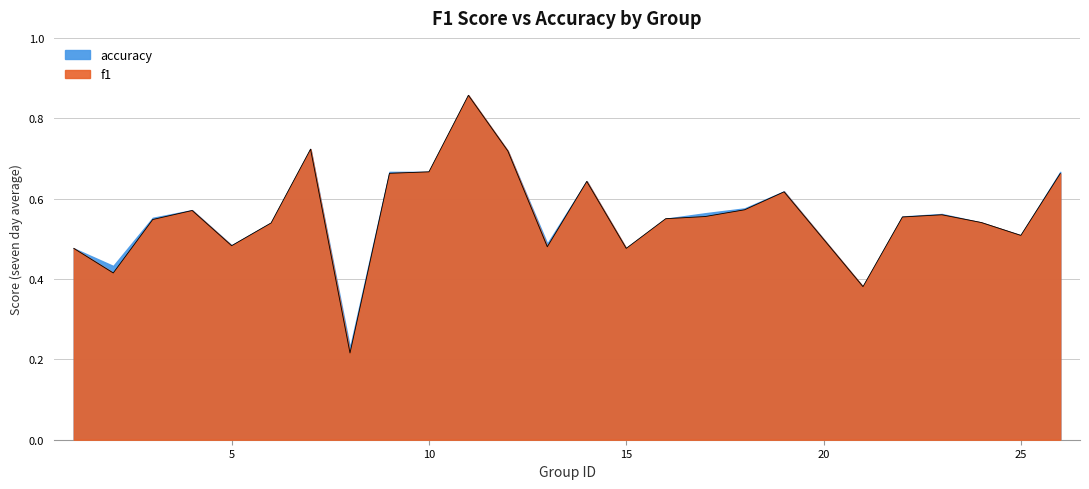

True or false: there are more than 2 points higher than both neighbors.

True